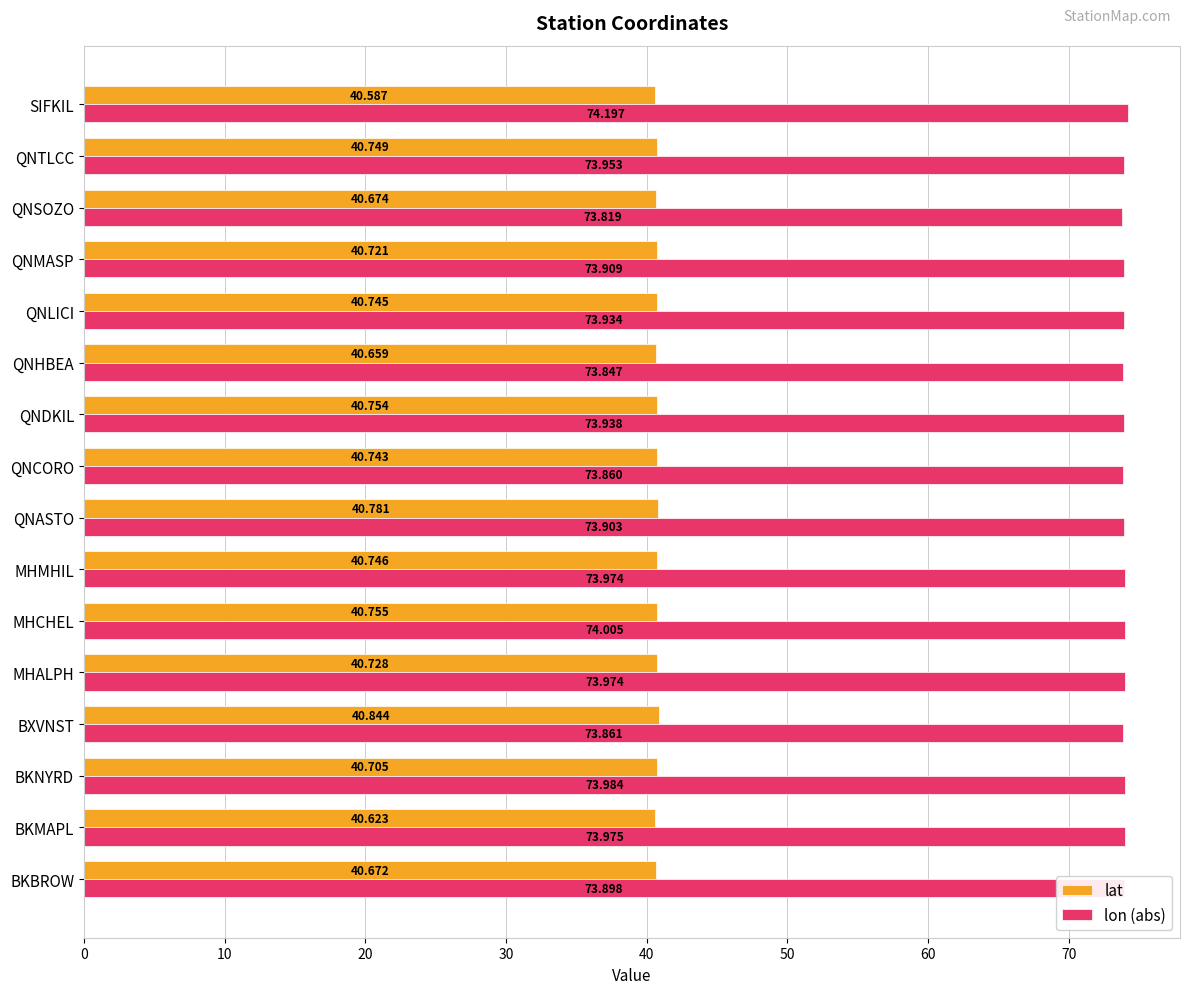

At which label is lat closest to 40?

SIFKIL